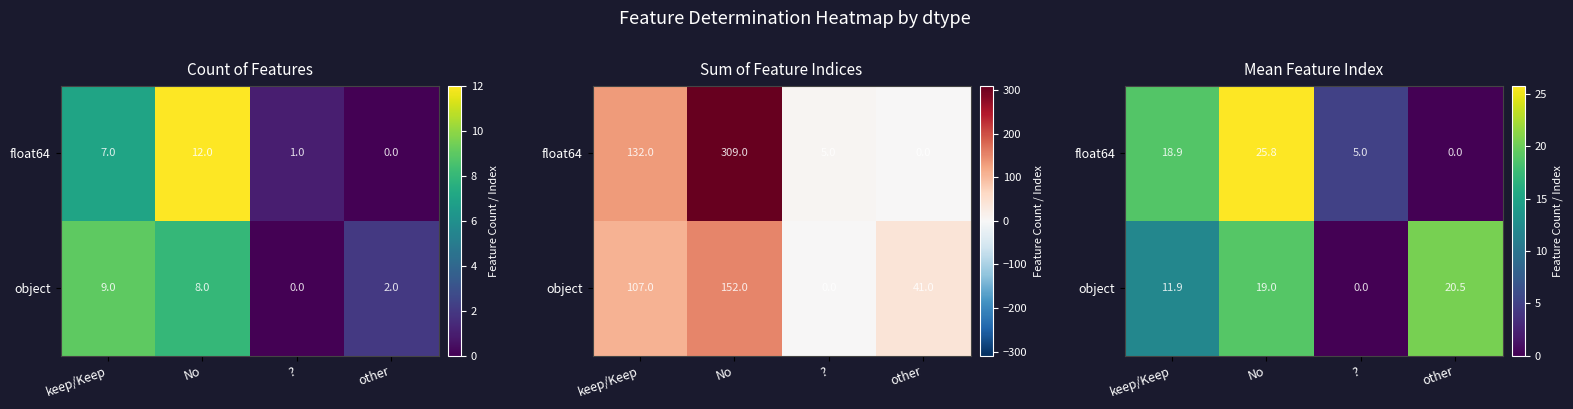

How many data points in float64 are above 18?

2